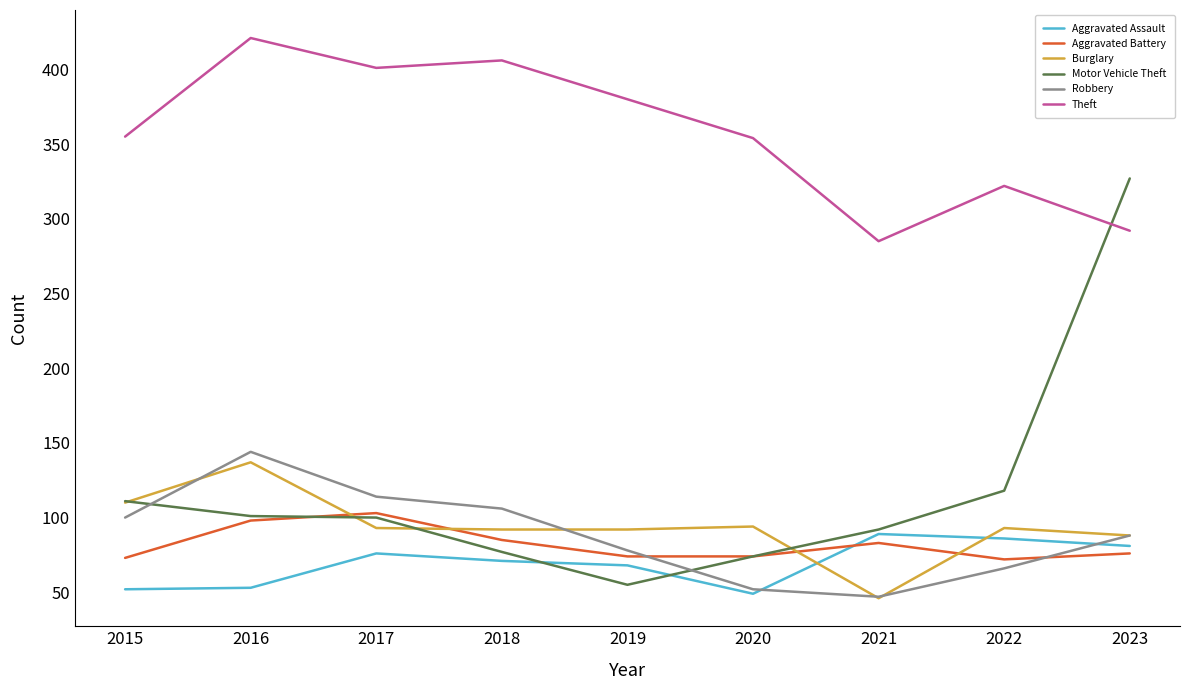

At which label does Motor Vehicle Theft reach its minimum?

2019